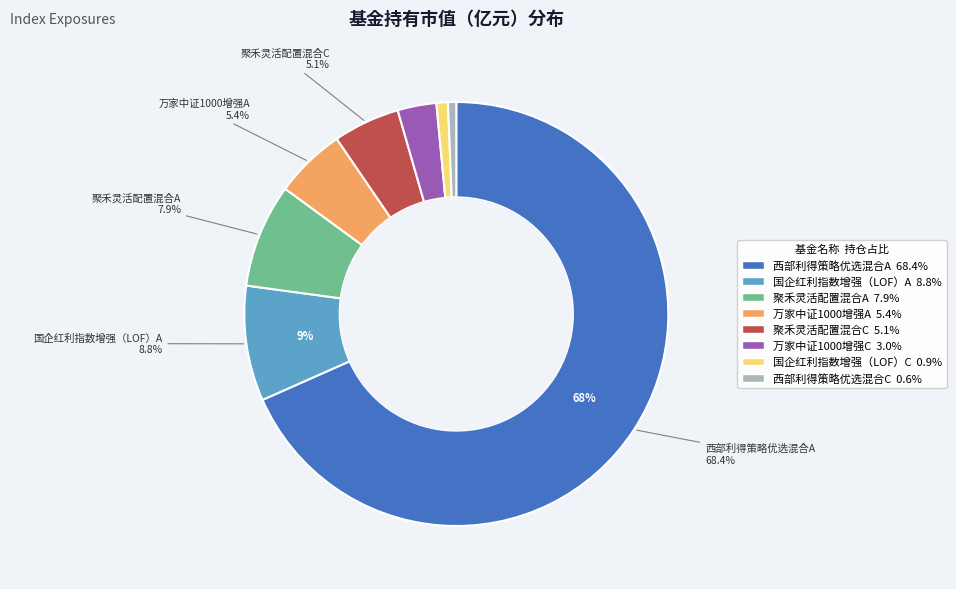

Is there a majority slice in this chart?

Yes